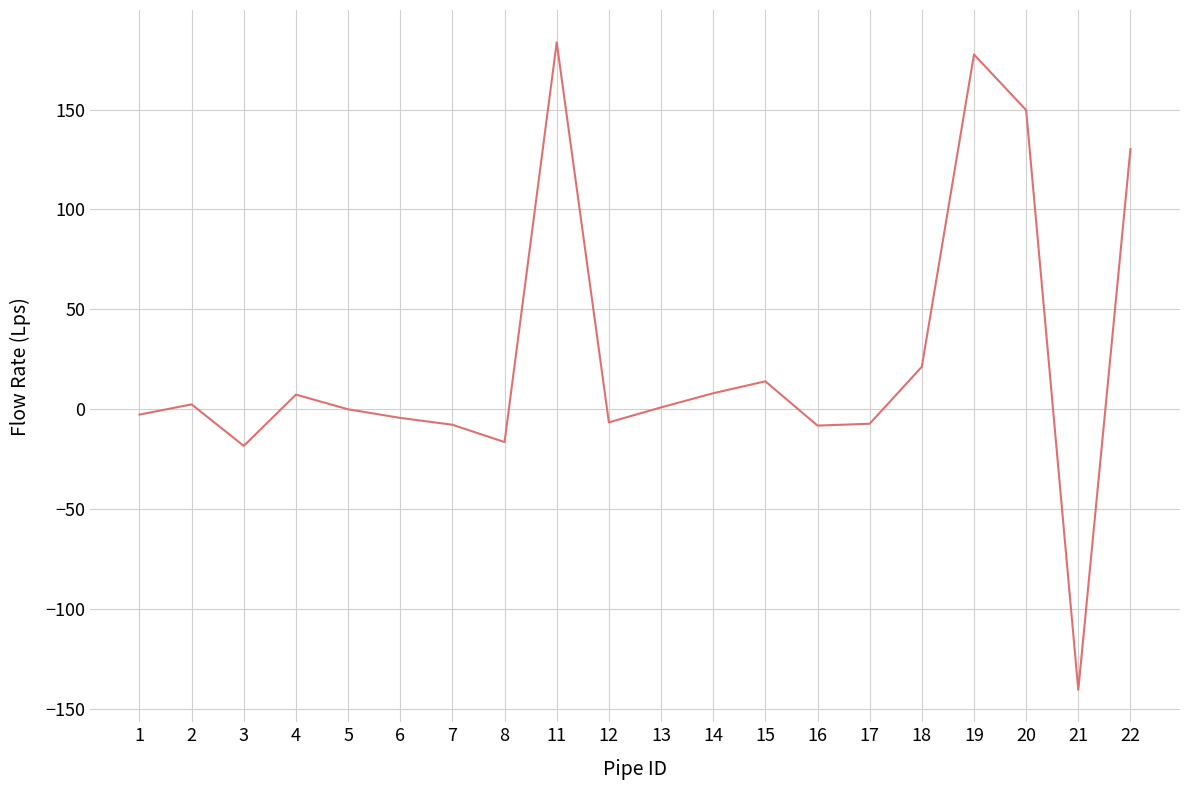

What value does the data have at 4?

7.3